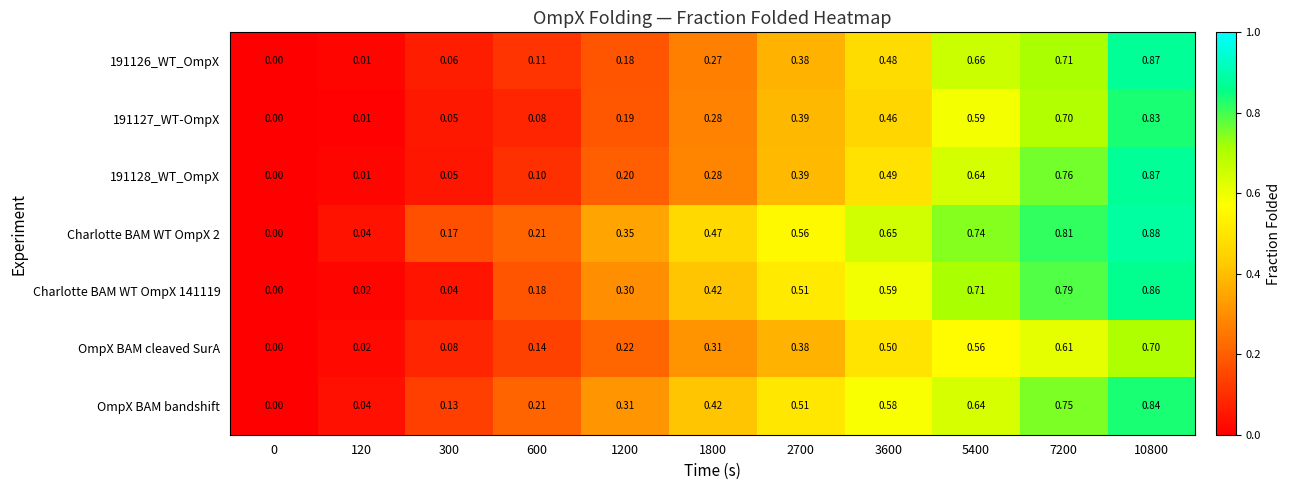

What is the spread (max minus min) of values at 7200?

0.2